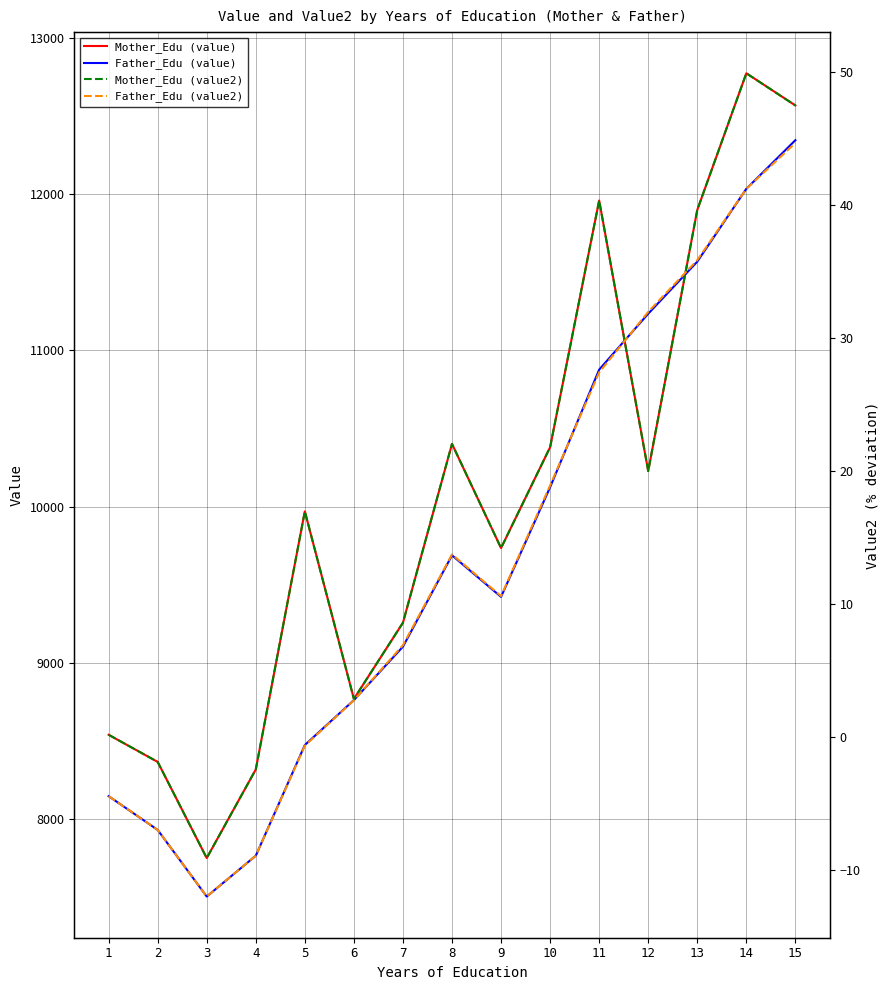

Where is Mother_Edu (value) nearest to the value 10261?

12